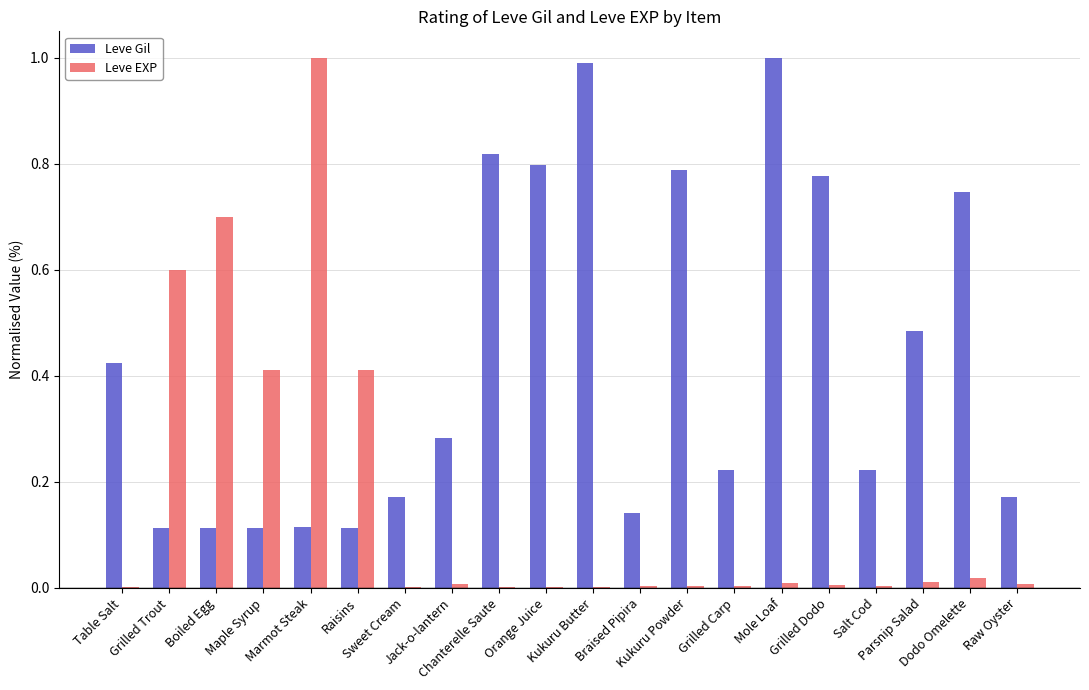

What is the sum of all Leve EXP values?

3.2